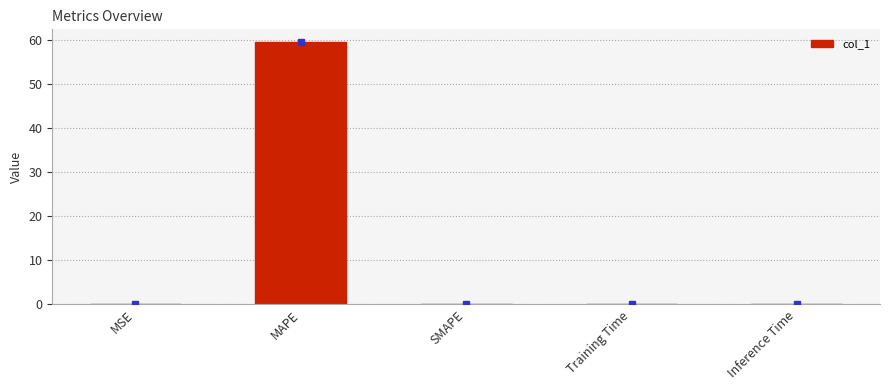

What is the sum of all values?

59.6